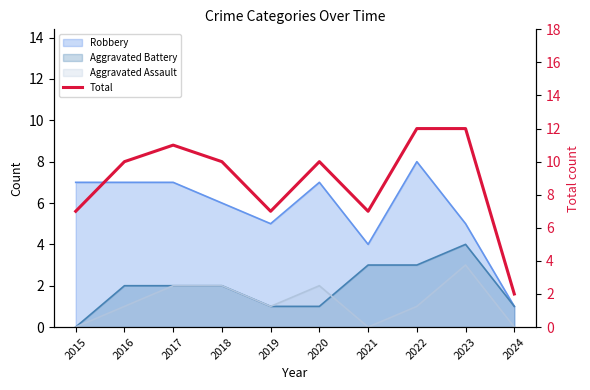

Which category has the highest value across all series?

2022